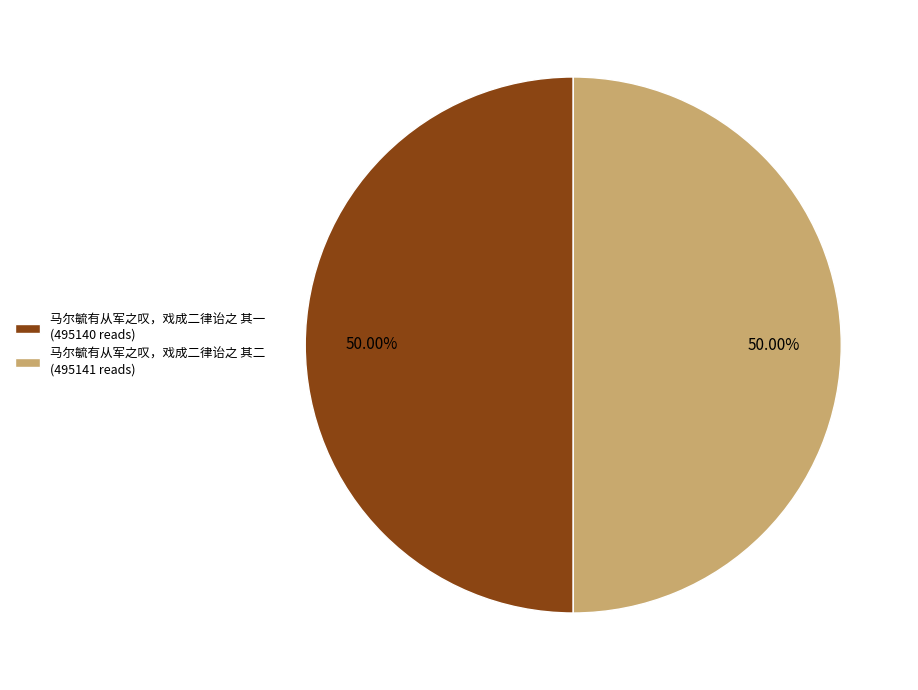

Do 马尔毓有从军之叹，戏成二律诒之 其二 and 马尔毓有从军之叹，戏成二律诒之 其一 together represent more than half of the pie?

Yes